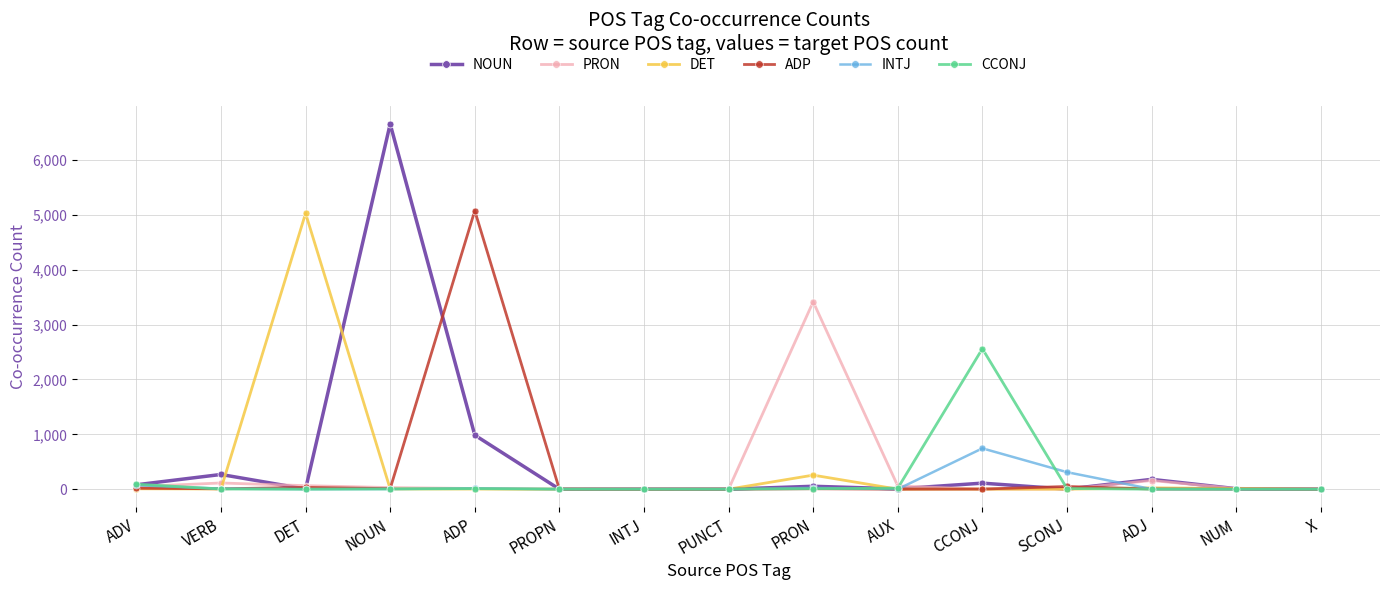

What are all the series names shown in the legend?

NOUN, PRON, DET, ADP, INTJ, CCONJ